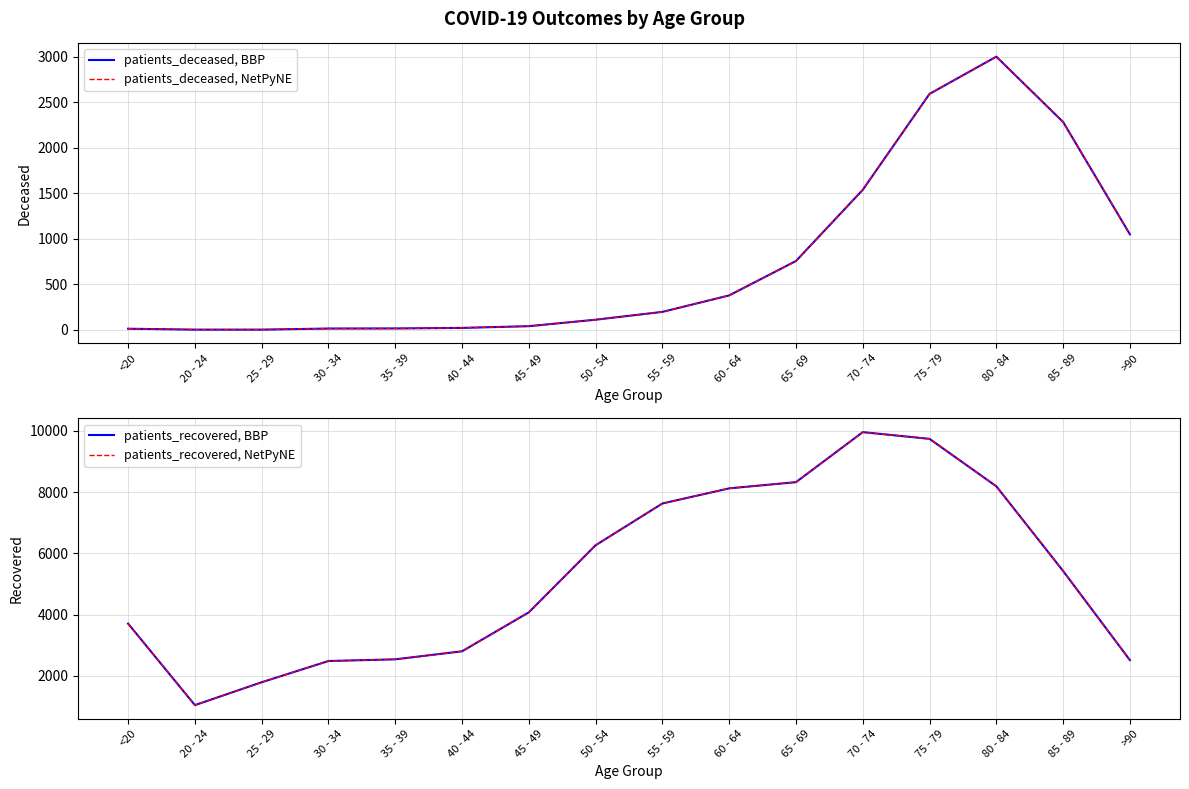

How many values in the patients_deceased, NetPyNE series are below 198?

8